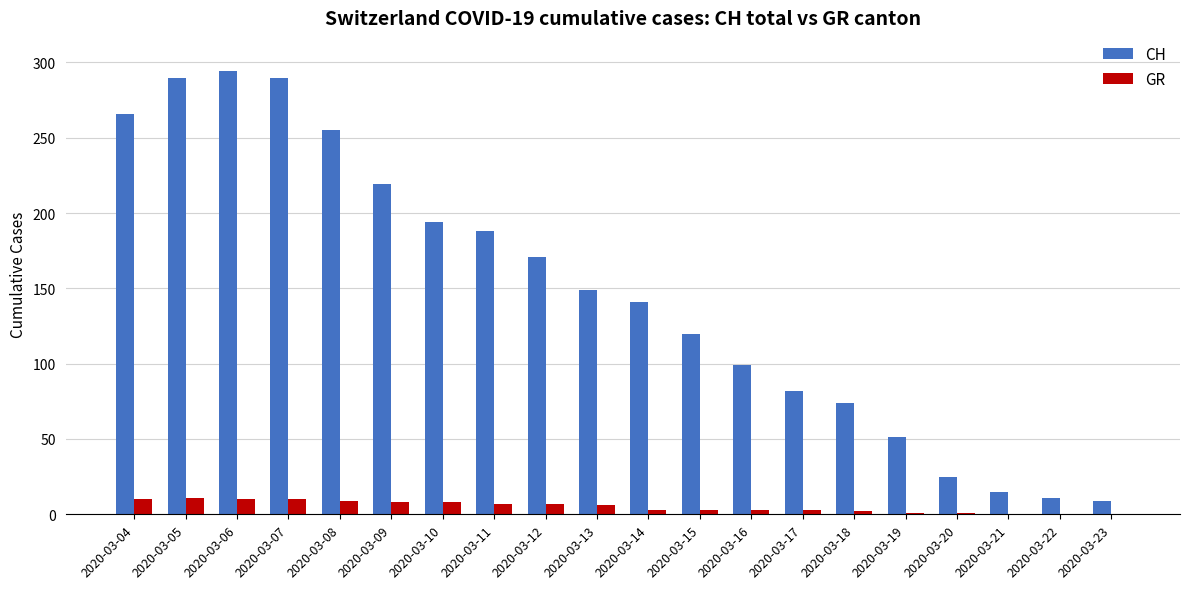

How many groups of bars are there?

20